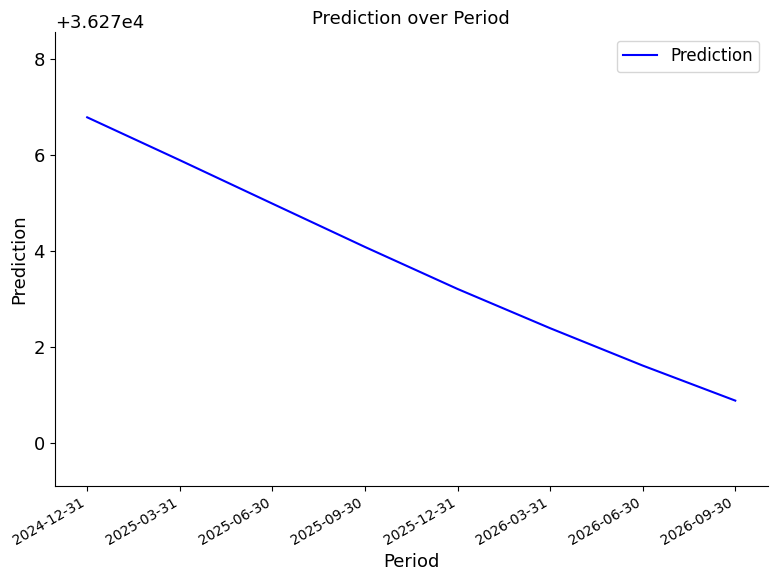

What is the minimum value shown in the chart?

36270.9